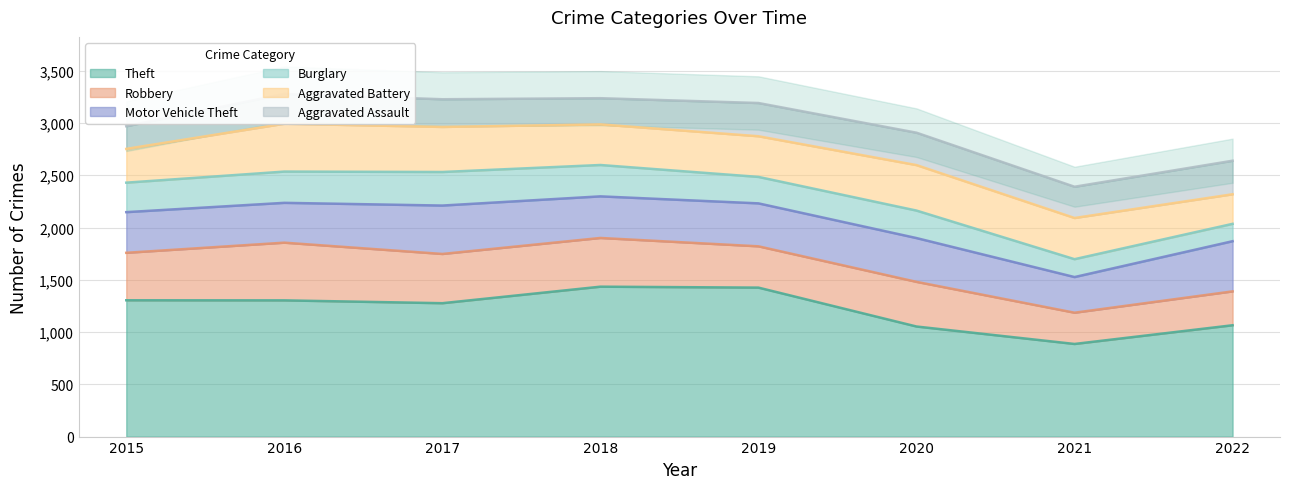

How many data points in Burglary are above 282?

3